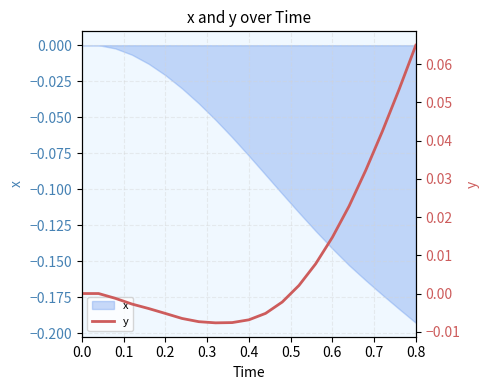

The value of x at 0.4 is -0.0. True or false?

False